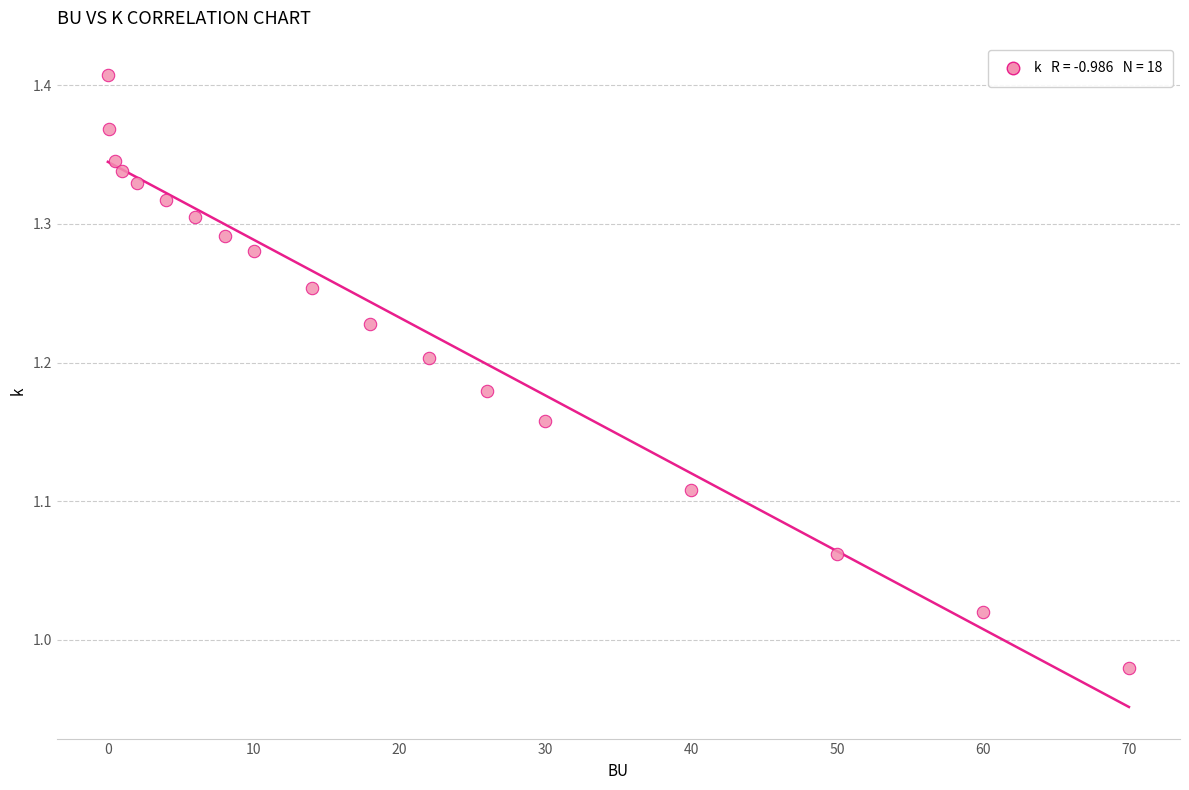

What is the range of X values (max minus min)?

70.0